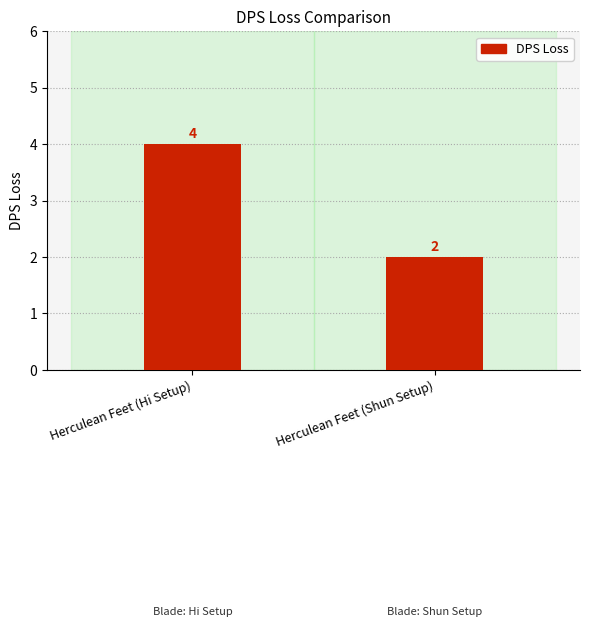

The value at Herculean Feet (Hi Setup) is 6. True or false?

False